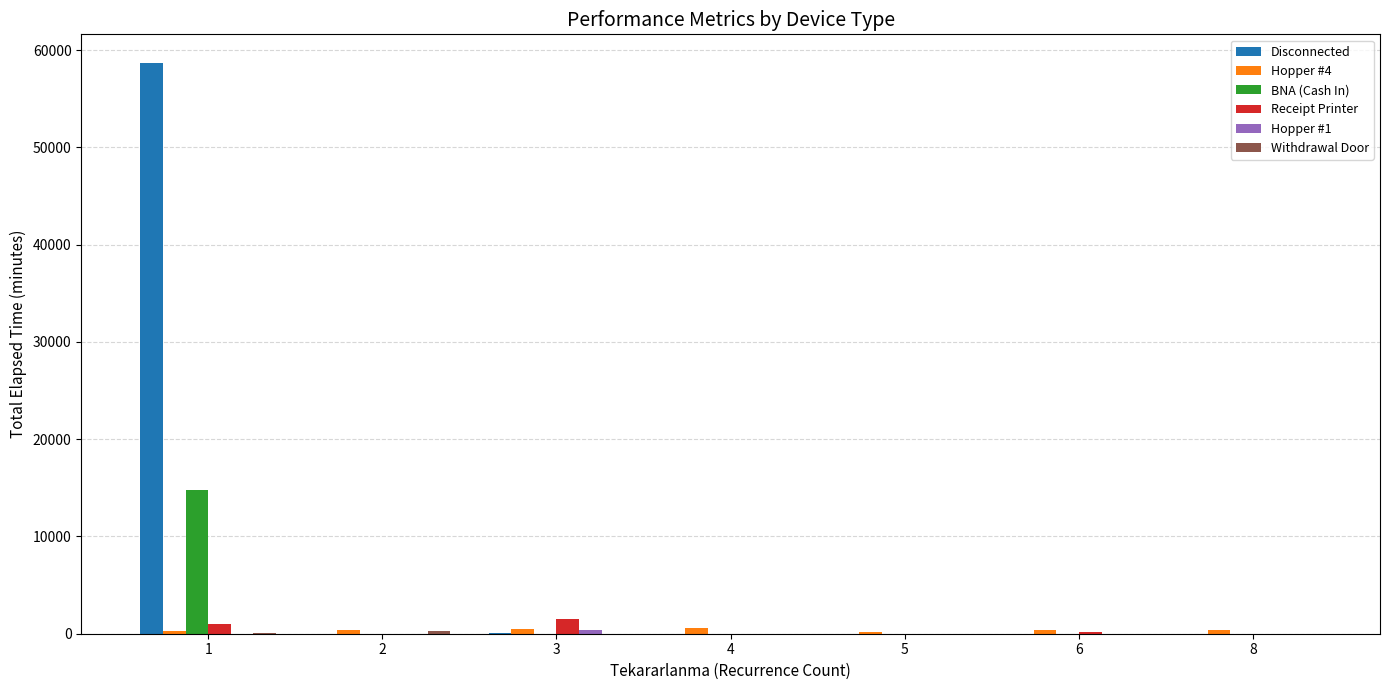

Between 1 and 4, which series saw the biggest shift?

Disconnected